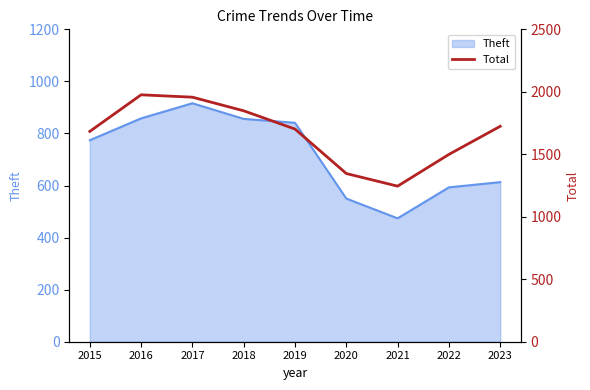

Count the values in the range 1499 to 1848.

5